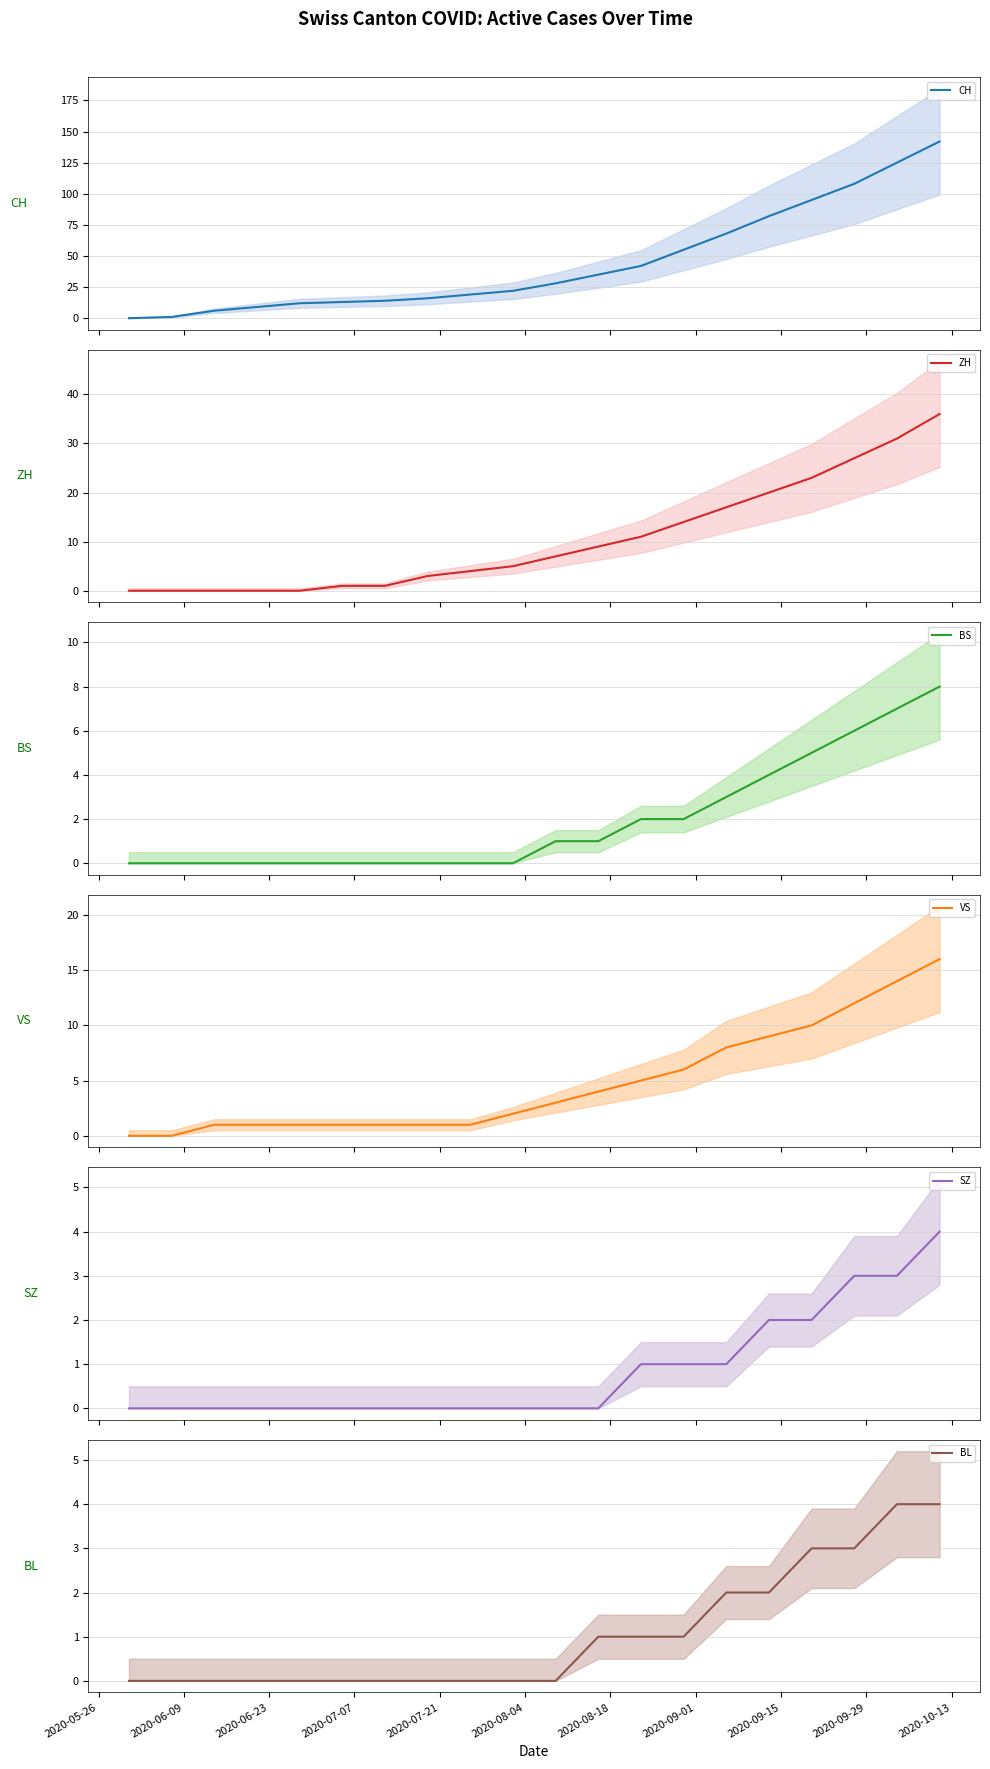

What position from the right is 2020-06-09?

19